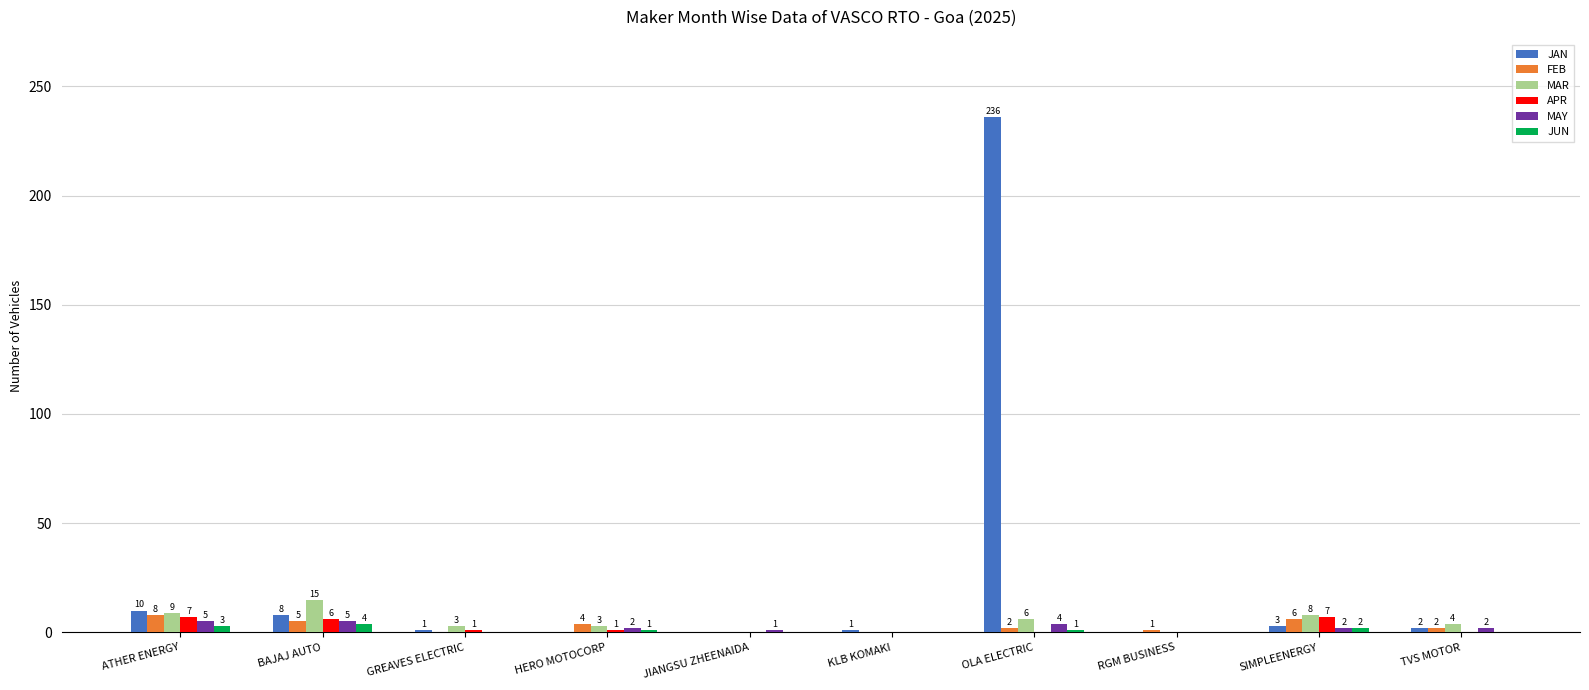

How many distinct data groups are displayed?

6